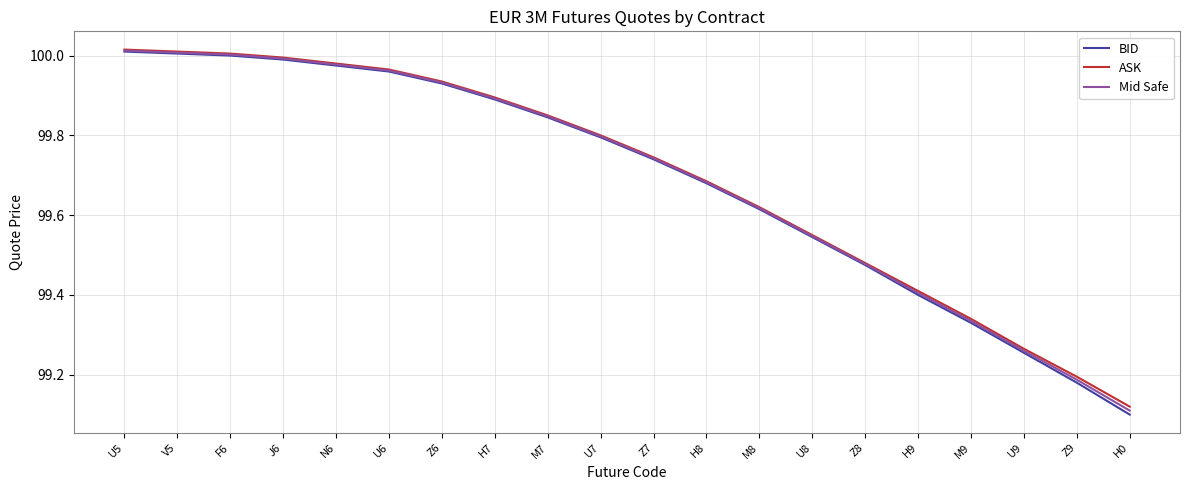

What is the difference between the maximum and minimum values in the BID series?

0.9